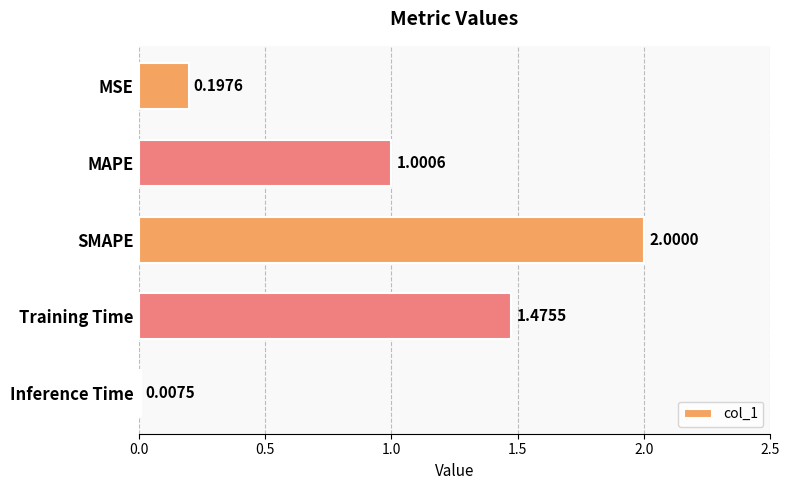

Between SMAPE and Inference Time, which is larger?

SMAPE